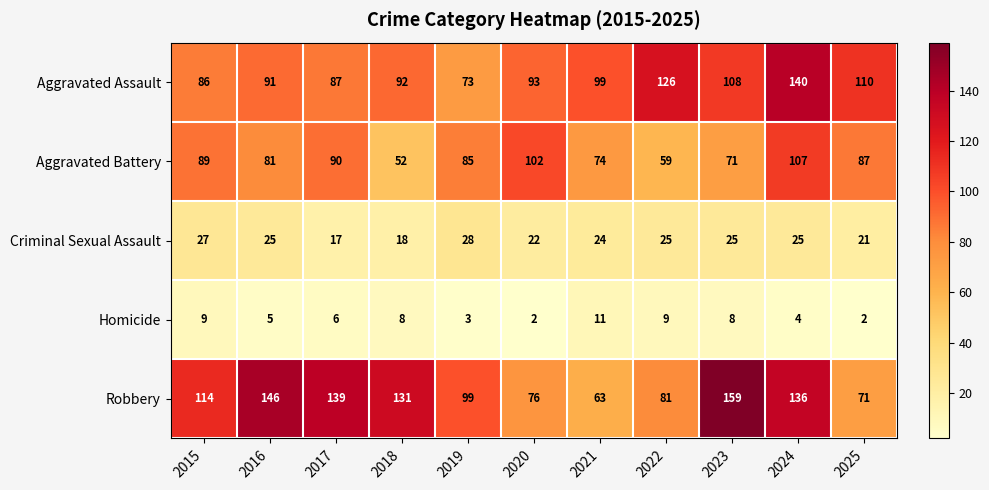

Is it true that Aggravated Assault equals 34 at 2015?

False